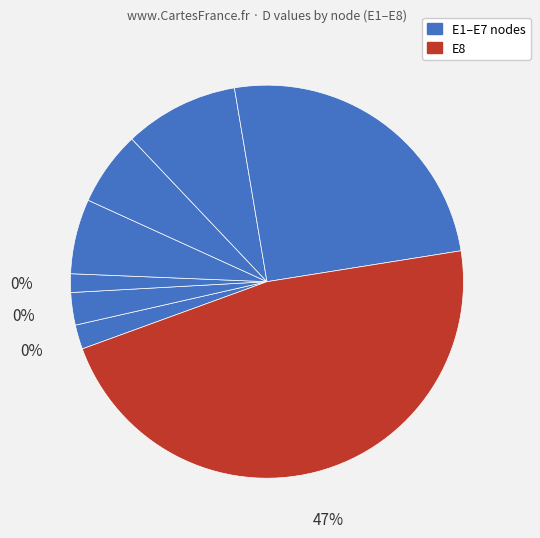

To the nearest percent, what is the difference between the largest and smallest slice percentages?

45%